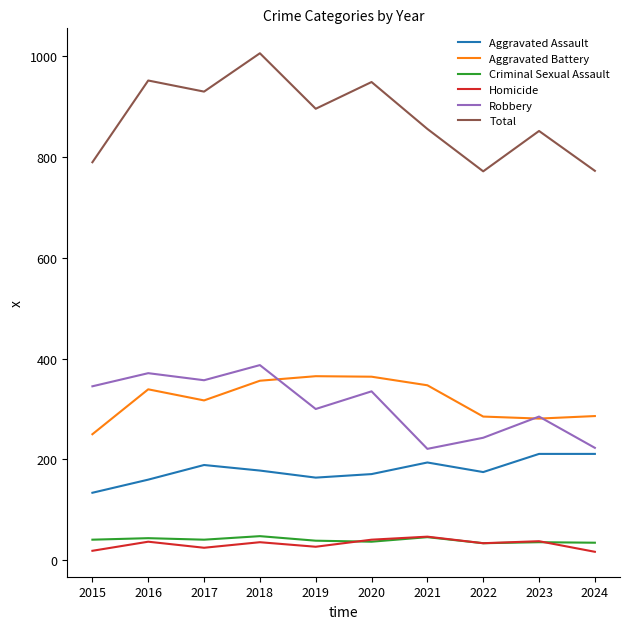

At which category does Aggravated Battery reach its first local valley?

2017